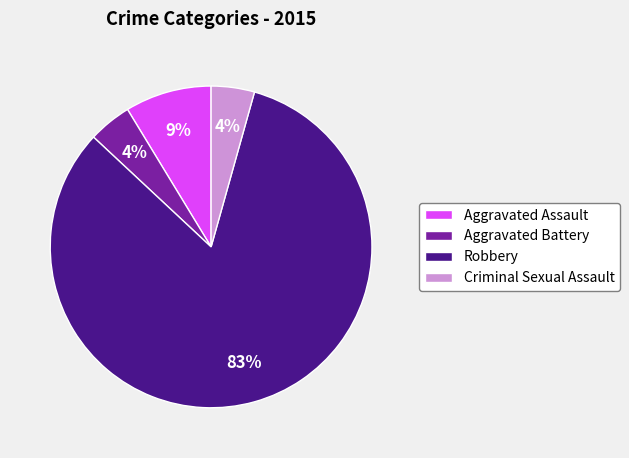

Which slice is the largest?

Robbery